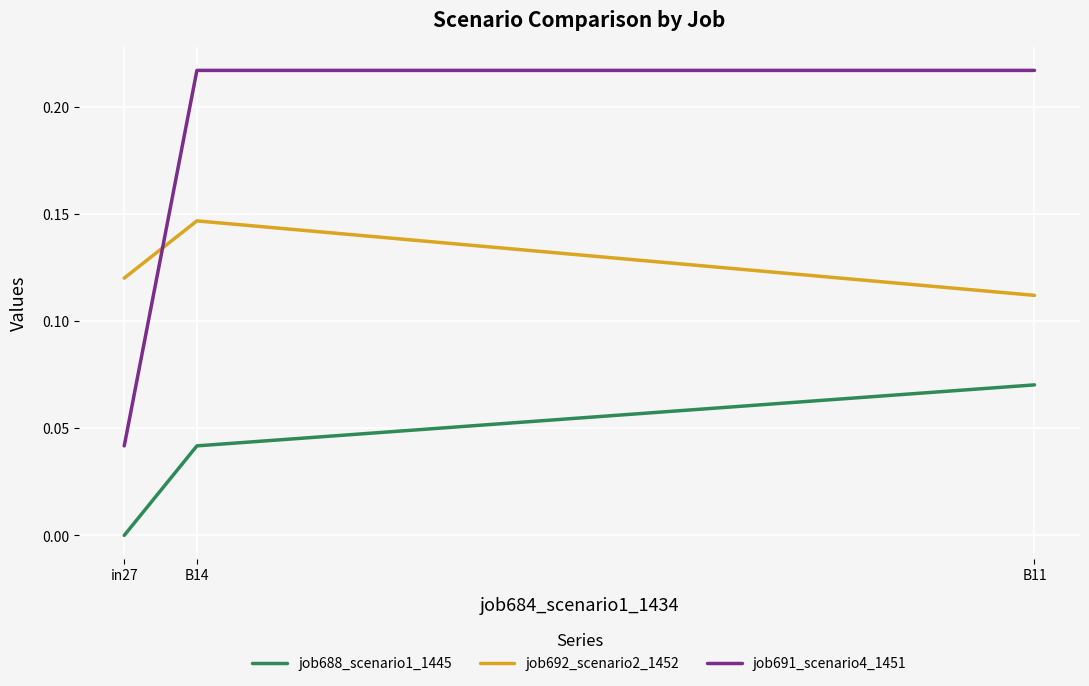

At B11, list the series in order from largest to smallest.

job691_scenario4_1451, job692_scenario2_1452, job688_scenario1_1445